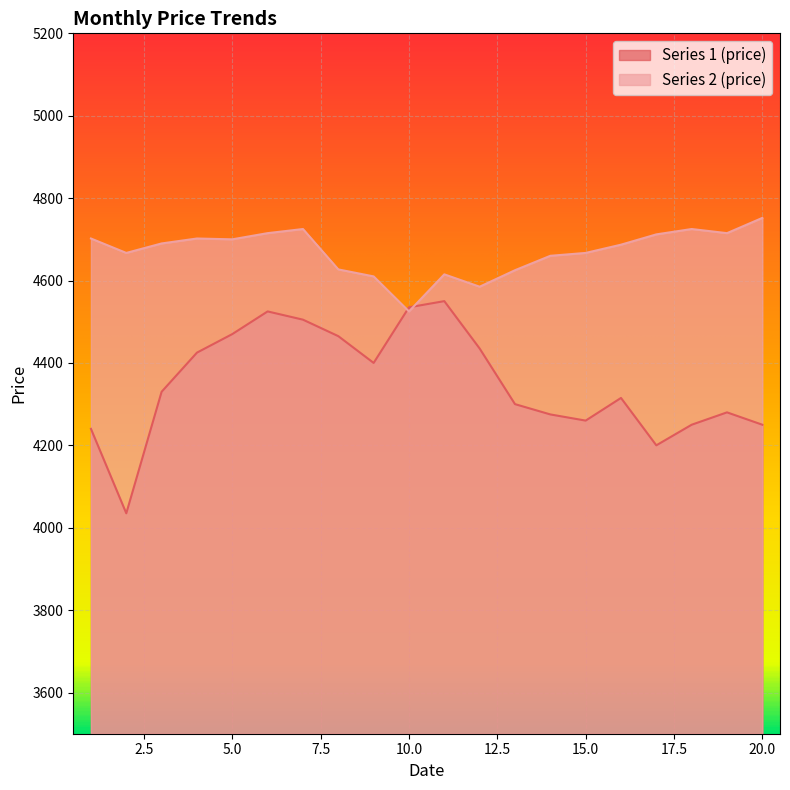

True or false: Series 2 (price) has more than 0 interior local peaks.

True